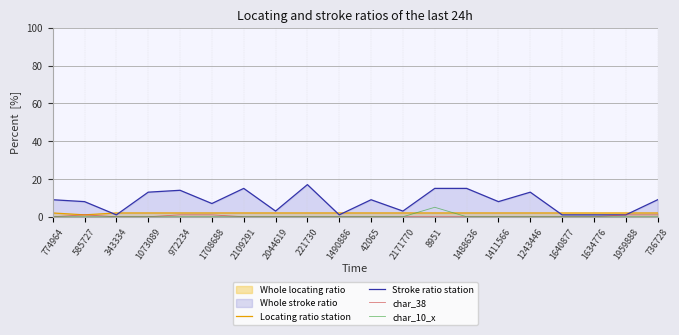

The value of Locating ratio station at 585727 is 1. True or false?

True